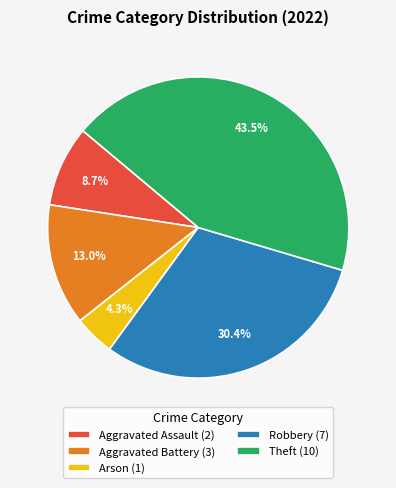

Is the sum of Theft and Arson greater than half?

No